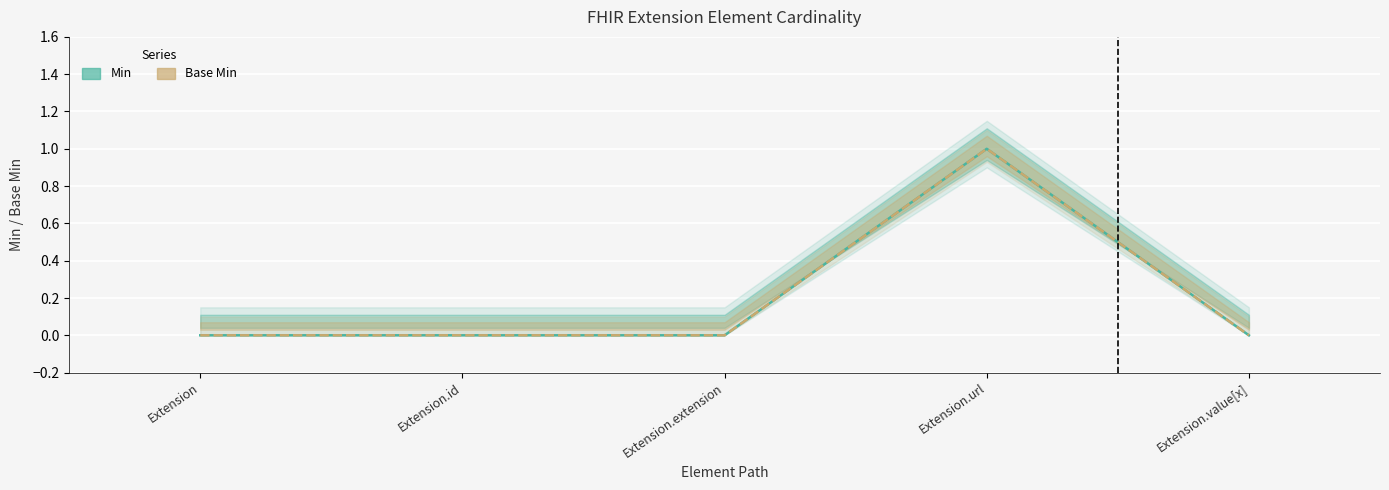

True or false: Min and Base Min intersect in this chart.

False